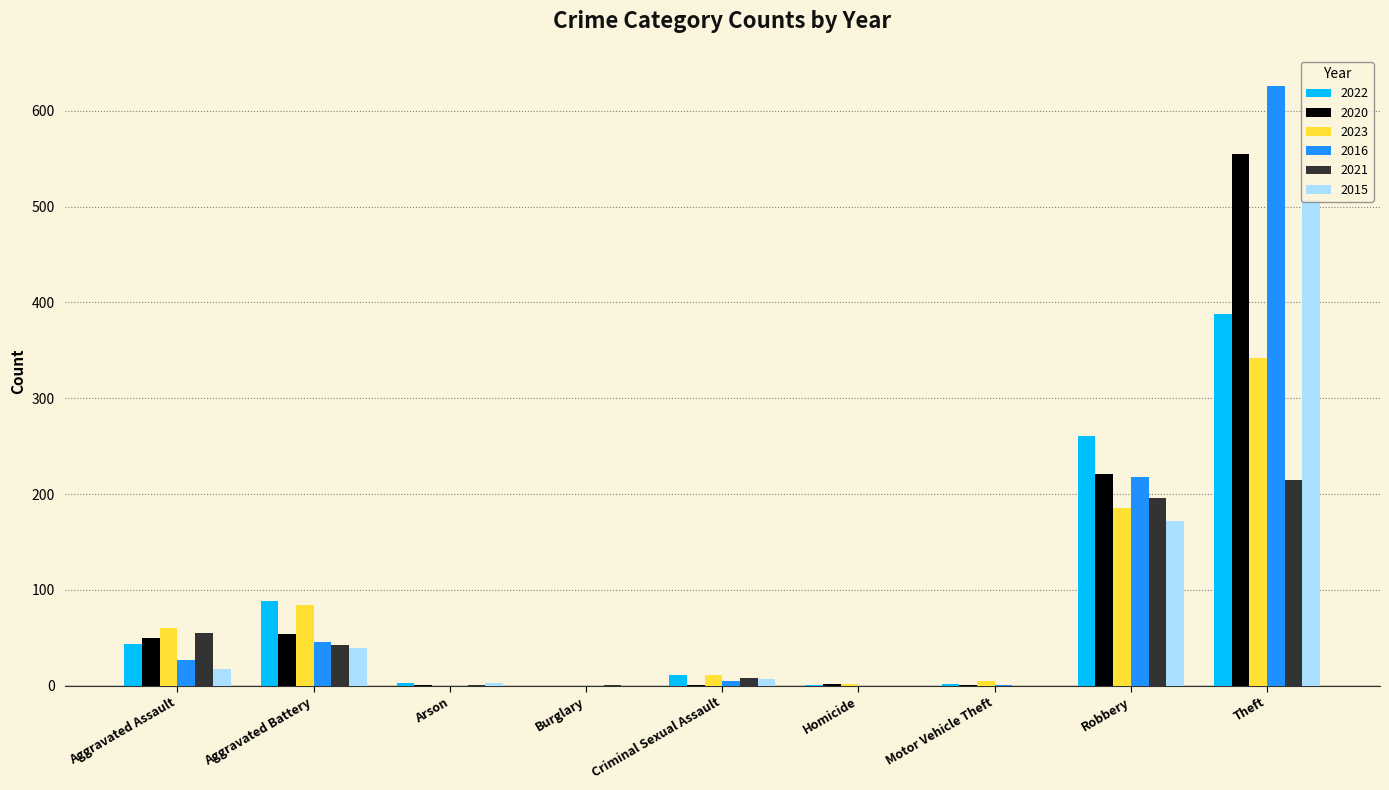

How many distinct data groups are displayed?

6